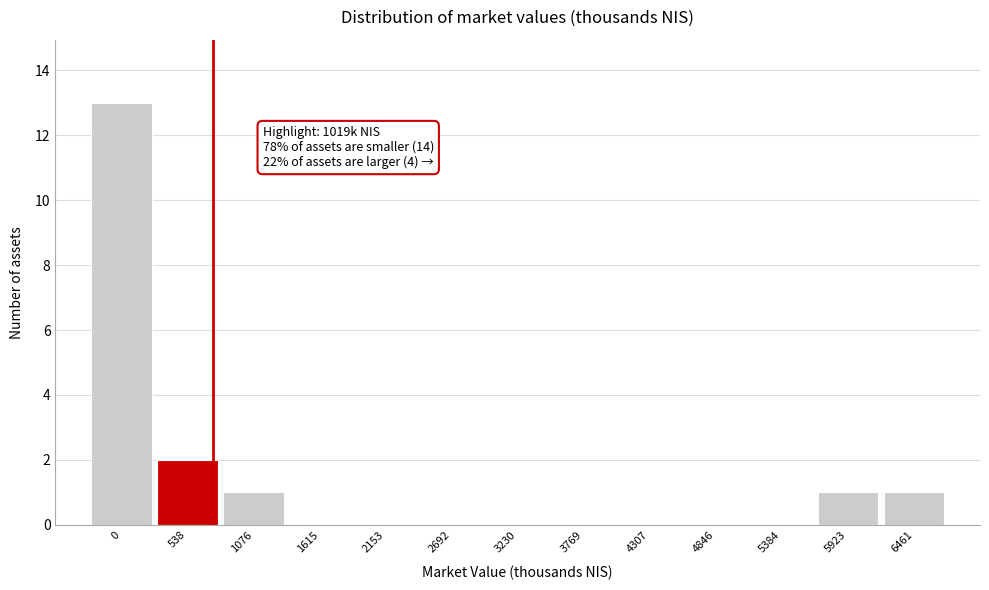

Reading left to right, what are all the values shown in this chart?

0=13	538=2	1076=1	1615=0	2153=0	2692=0	3230=0	3769=0	4307=0	4846=0	5384=0	5923=1	6461=1